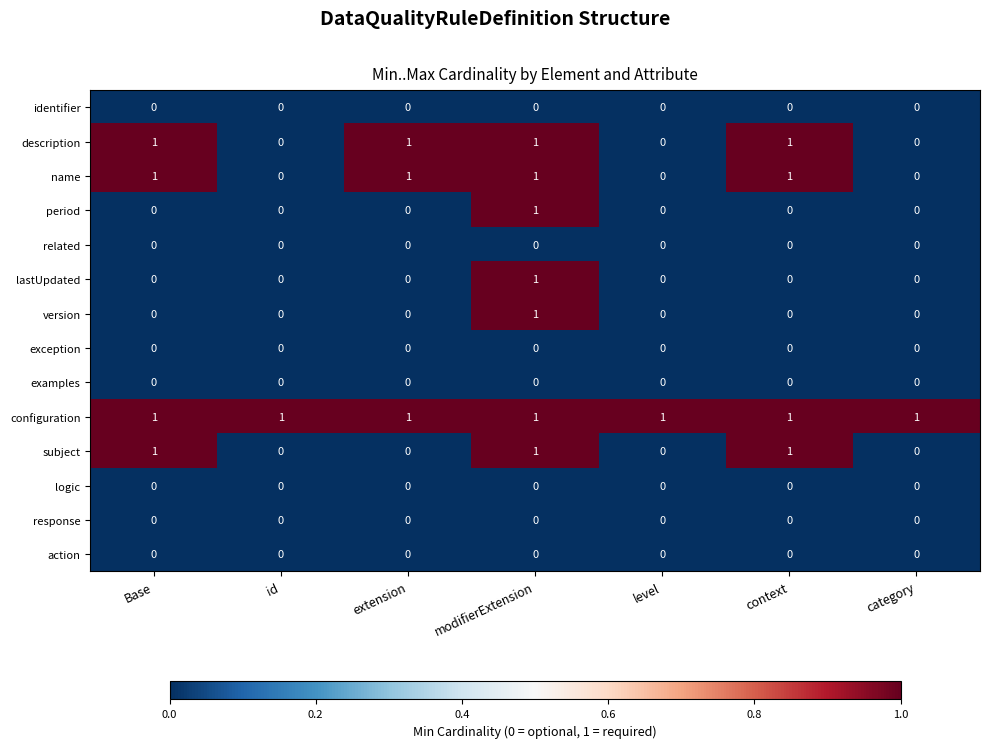

What is the total value across all series at Base?

4